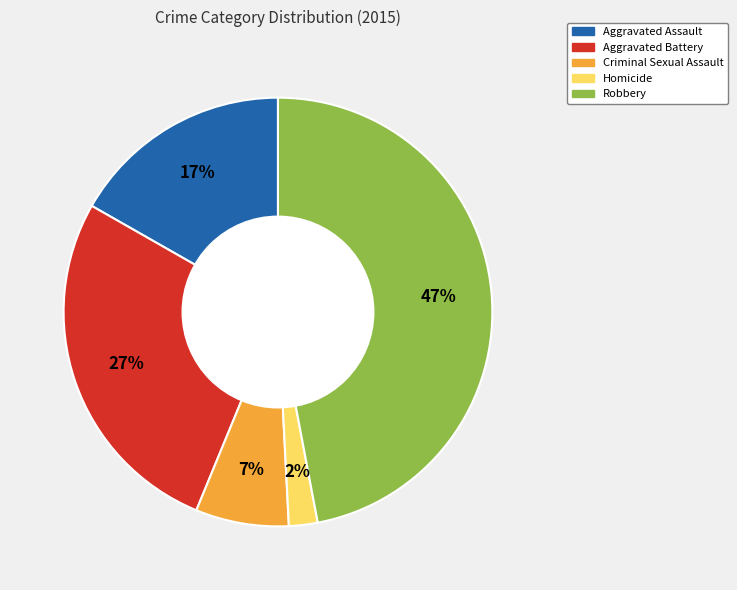

Does any single category account for the majority?

No